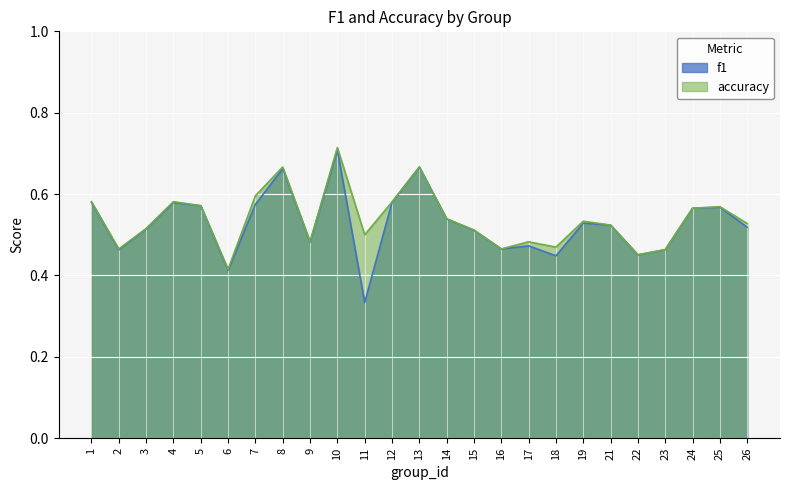

In f1, how many points are lower than both neighbors (excluding endpoints)?

7